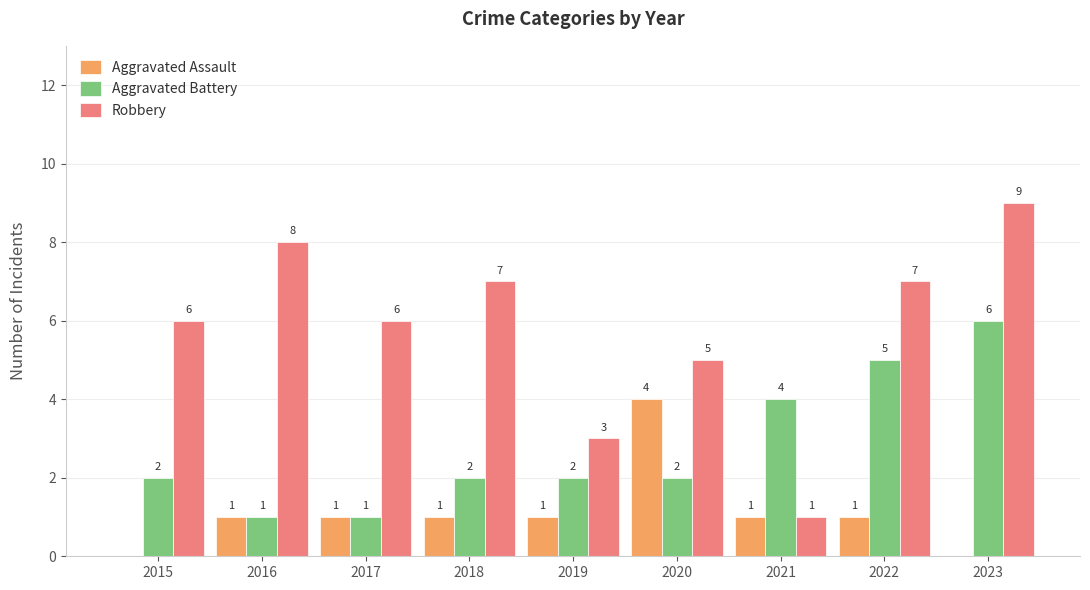

Are the bars horizontal?

No